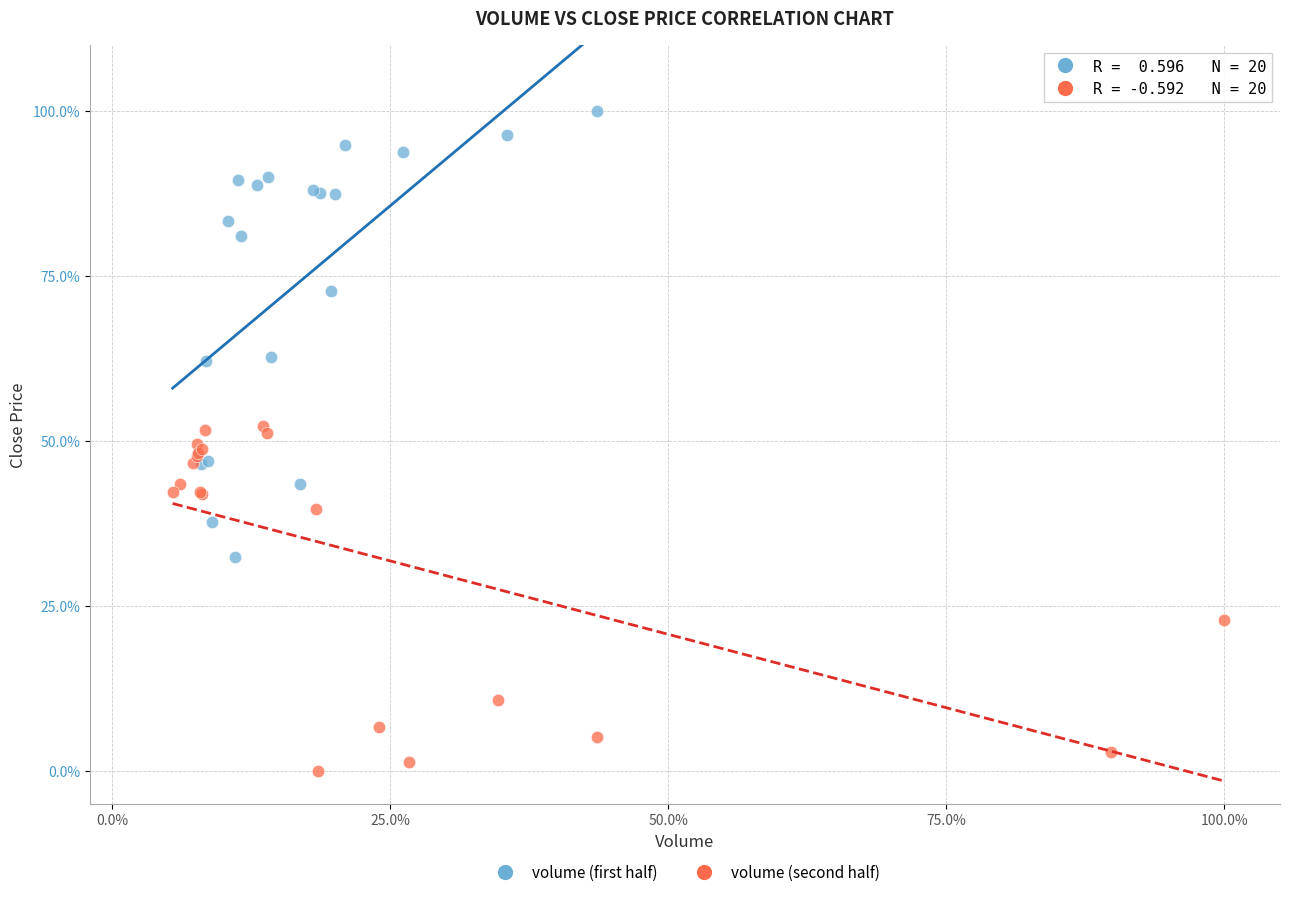

Which series reaches the maximum Y coordinate?

volume (first half)